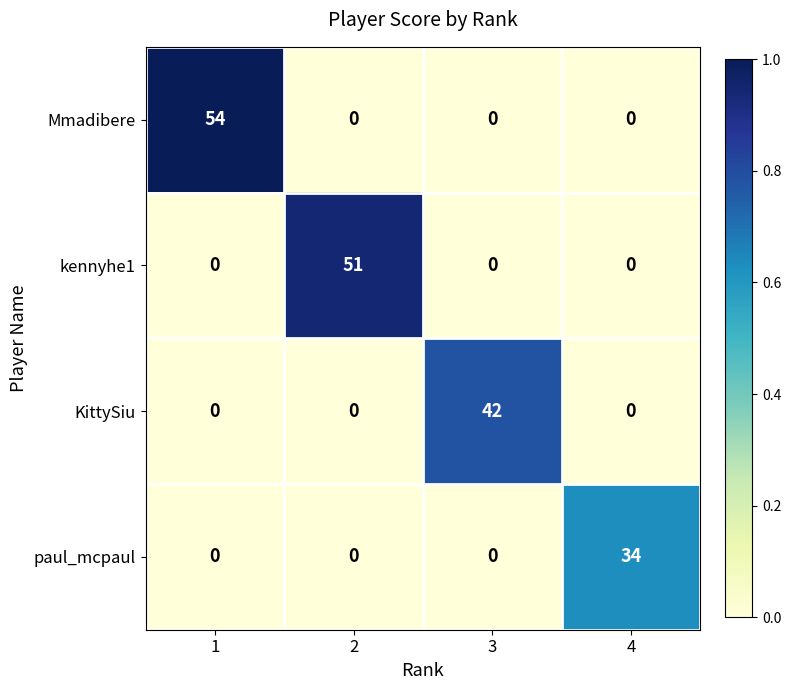

Rank the series by their average value, from highest to lowest.

Mmadibere, kennyhe1, KittySiu, paul_mcpaul